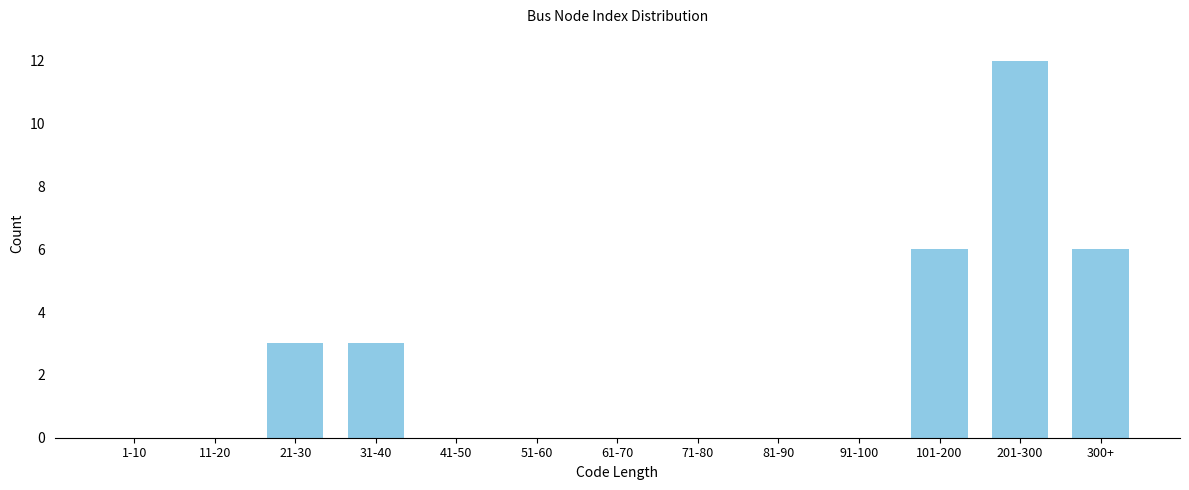

Reading left to right, what are all the values shown in this chart?

1-10=0	11-20=0	21-30=3	31-40=3	41-50=0	51-60=0	61-70=0	71-80=0	81-90=0	91-100=0	101-200=6	201-300=12	300+=6